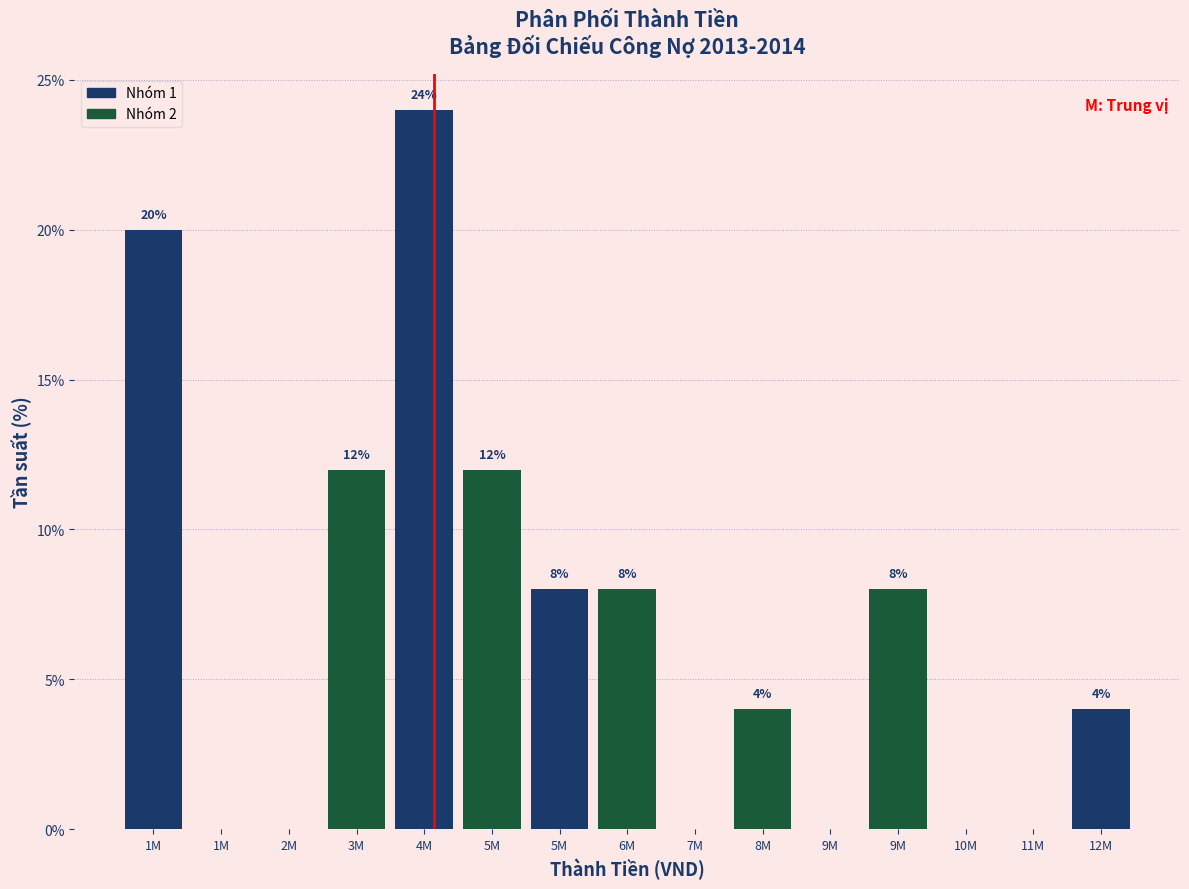

Are the bars horizontal?

No